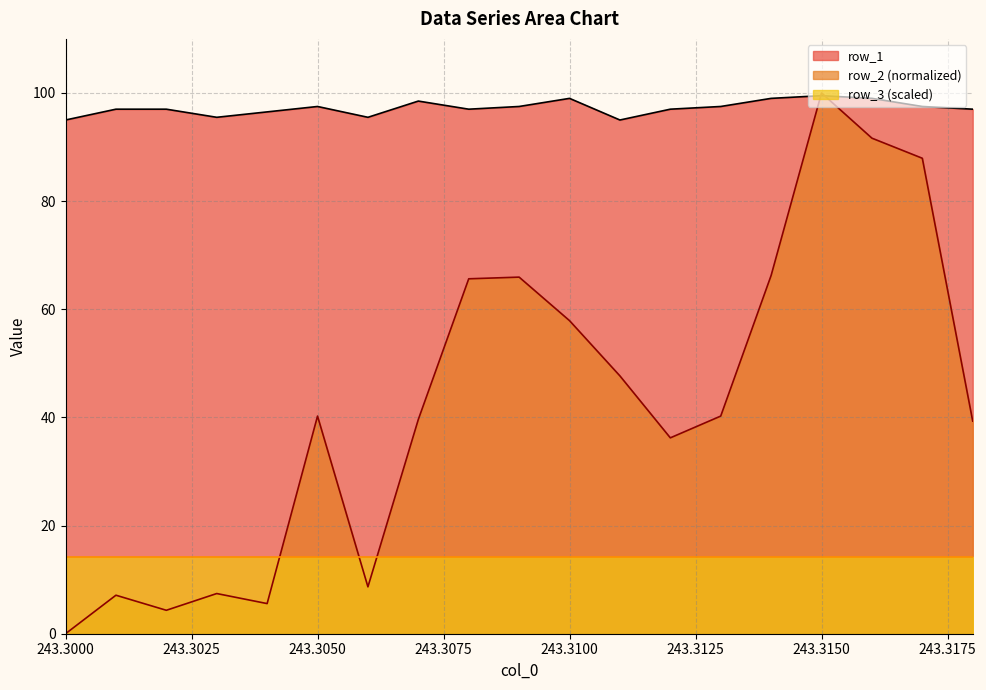

What value does the row_1 series have at 243.312?

97.0